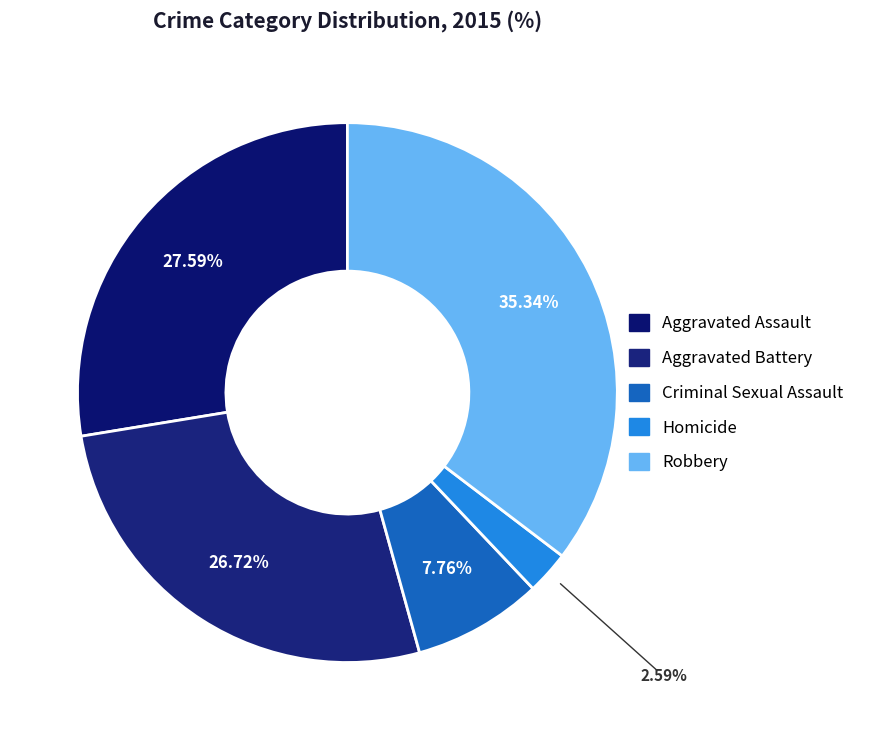

True or false: Homicide accounts for 15% of the total.

False